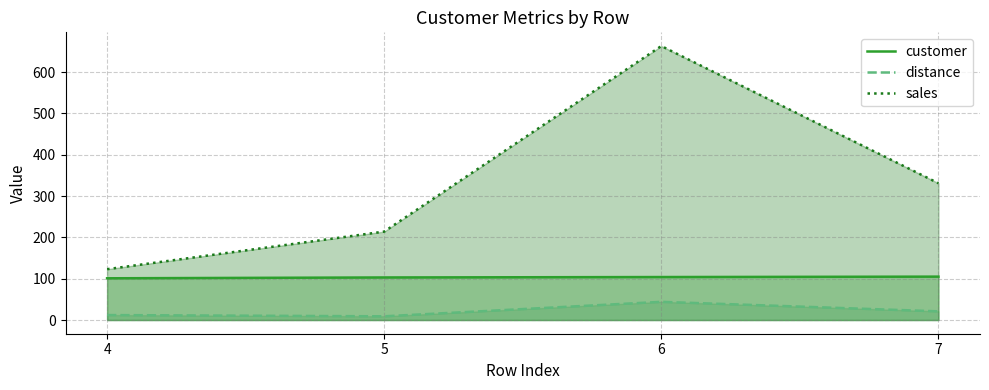

Where is customer nearest to the value 103?

5